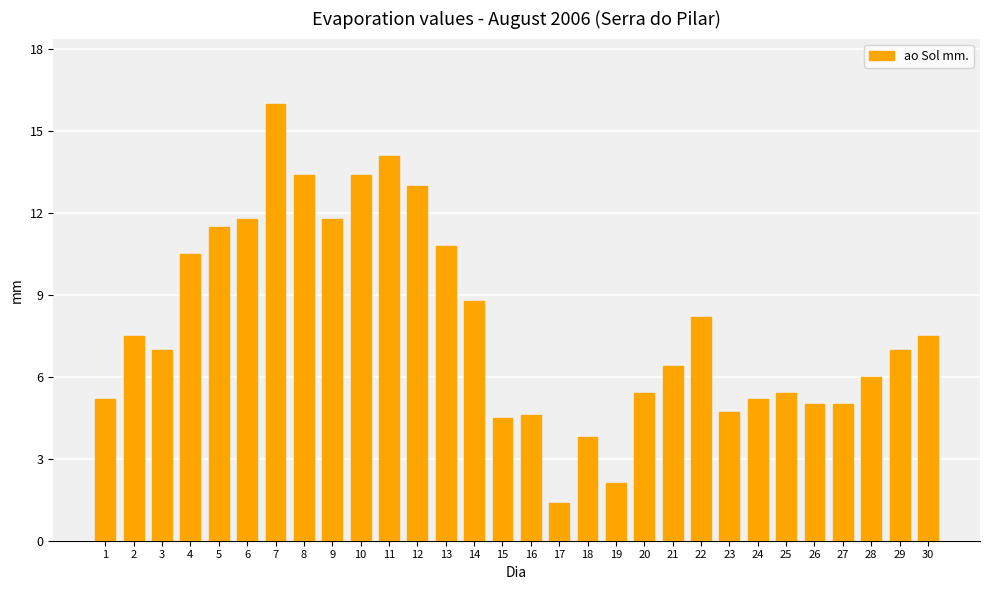

What is the average value?

7.9